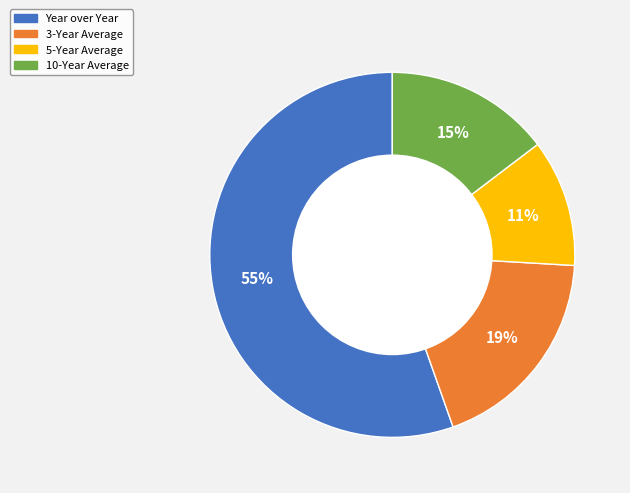

Is it true that 5-Year Average is 11% of the pie?

True